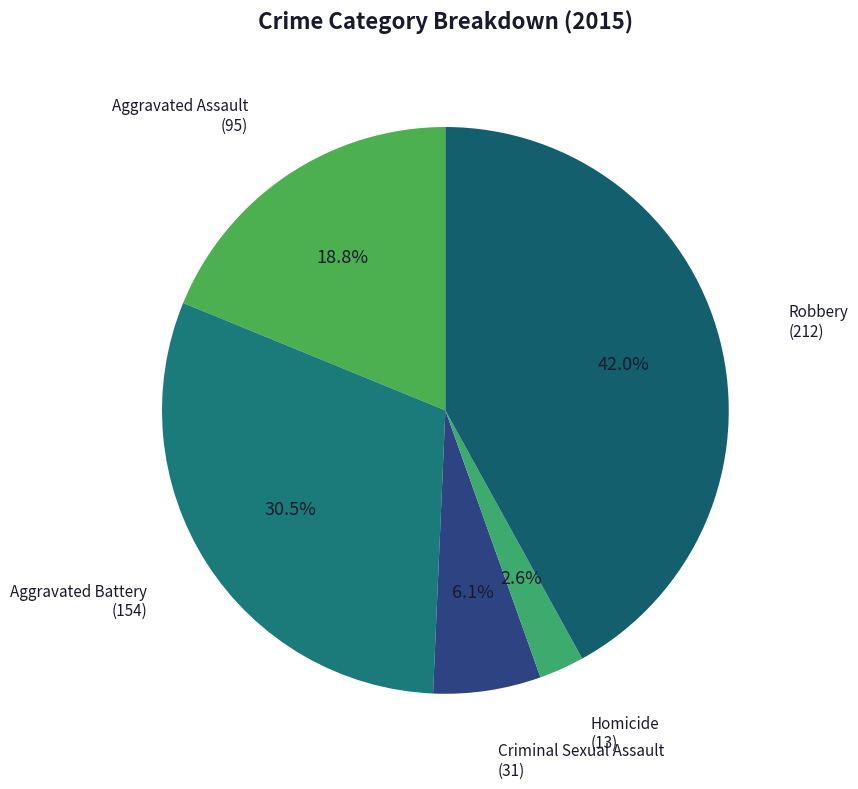

To the nearest percent, what is the difference between the largest and smallest slice percentages?

39%